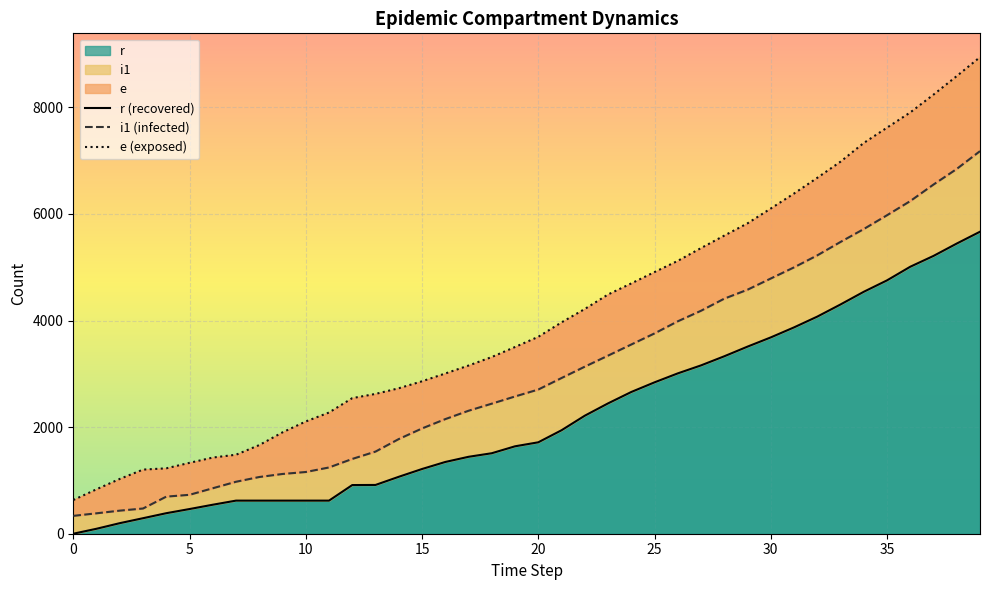

True or false: i1 (infected) and e (exposed) cross at least once.

False